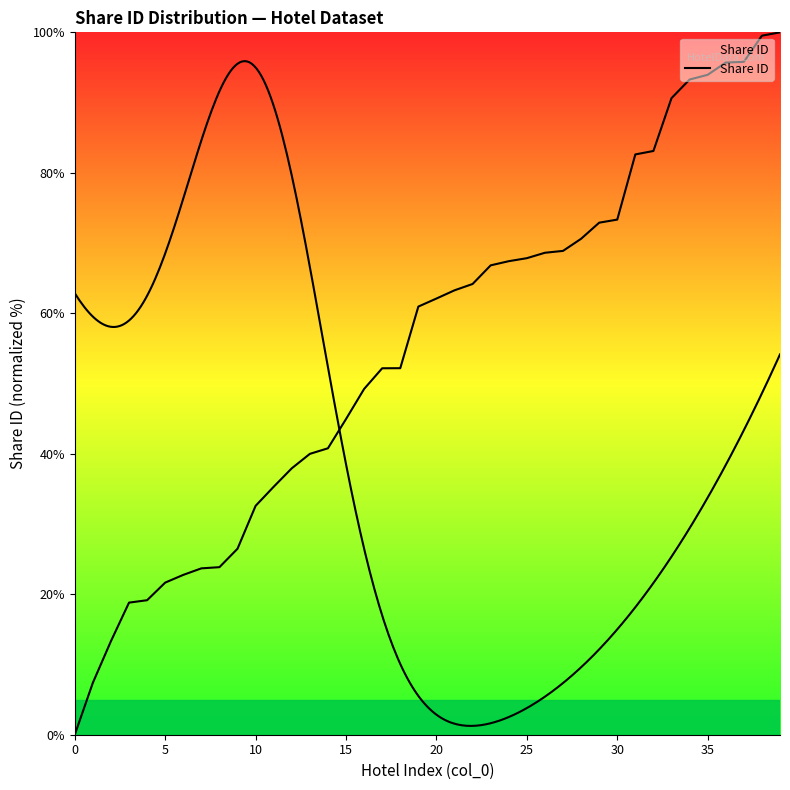

How many values are above zero?

39